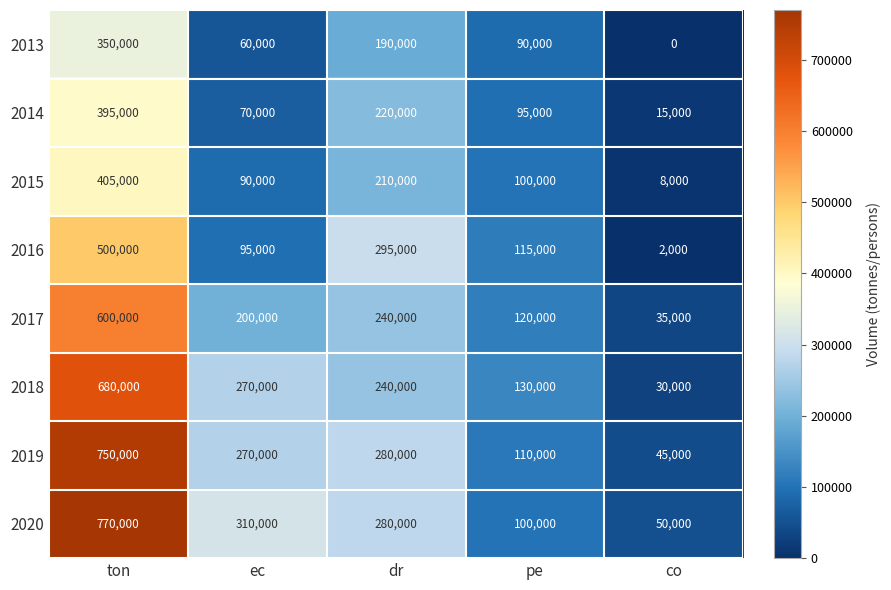

Is it true that 2013 equals 60000 at ec?

True